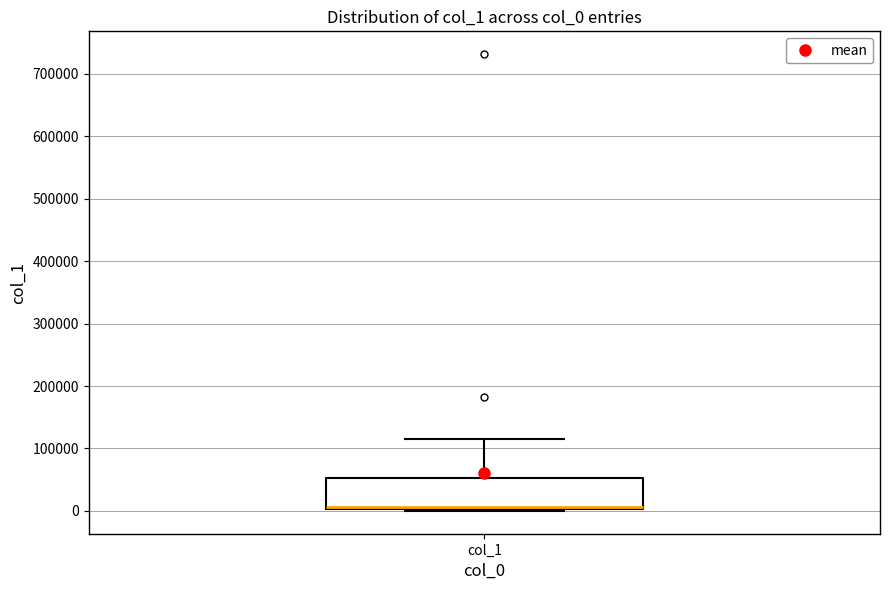

Where is the lower edge of the box for col_1 on the y-axis? The values are not printed on the chart, so give them approximately, as read against the axis.

0